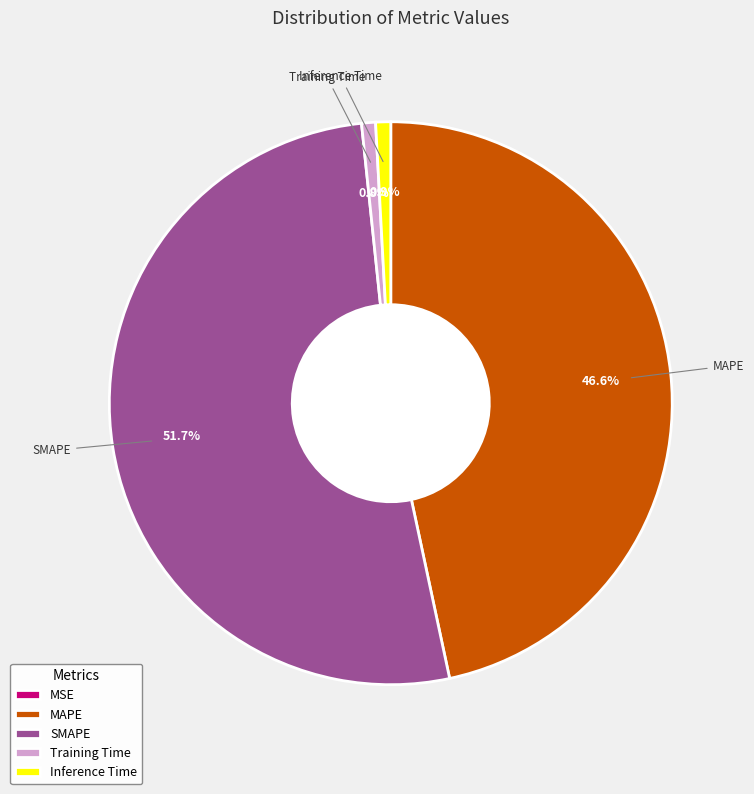

Which category has the biggest portion of the pie?

SMAPE